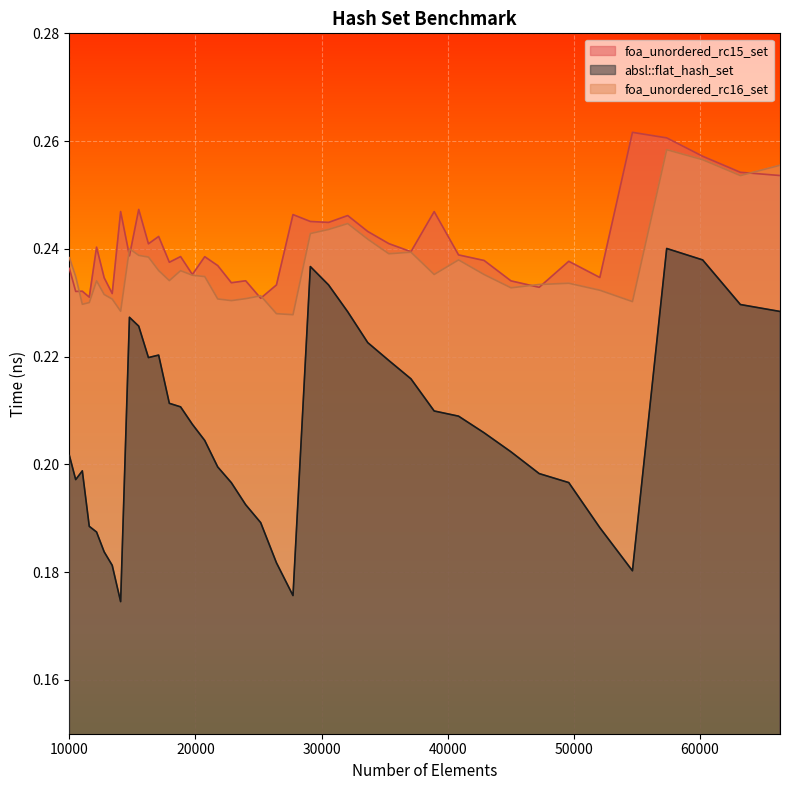

Rank the series by their maximum value, from lowest to highest.

absl::flat_hash_set, foa_unordered_rc16_set, foa_unordered_rc15_set